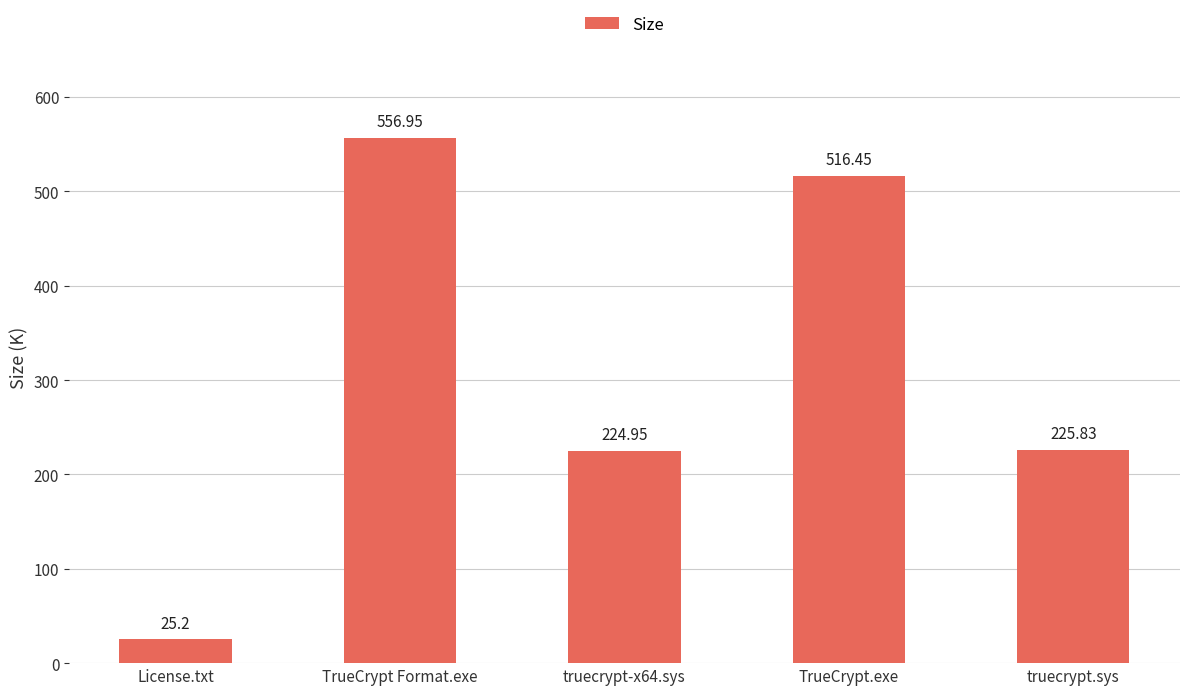

What is the difference between the second highest and second lowest values?

291.5